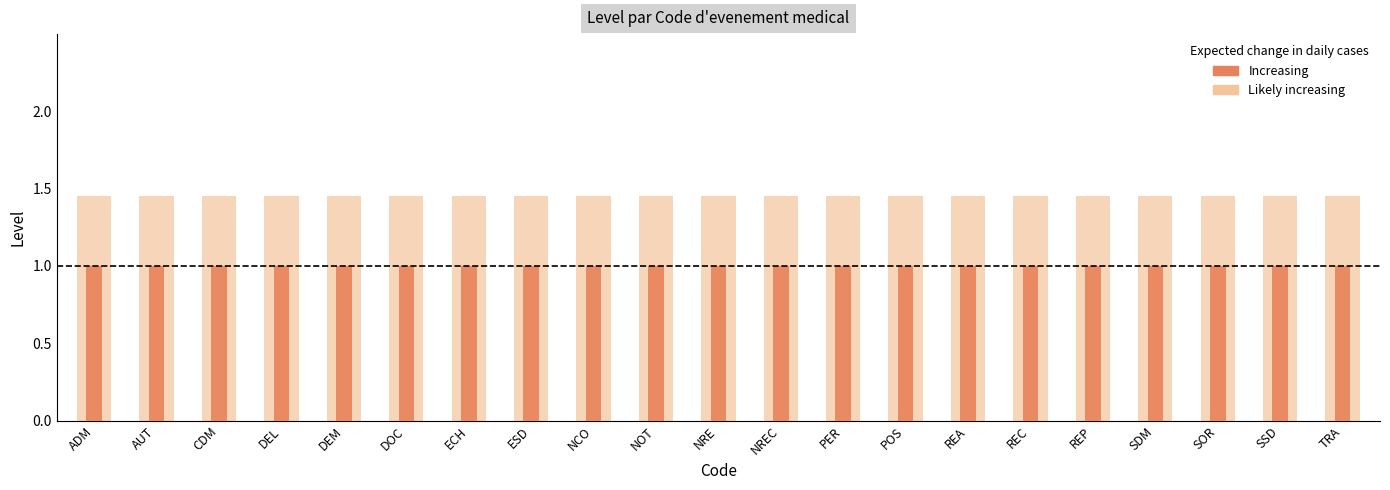

What is the total value across all series at SDM?

2.5